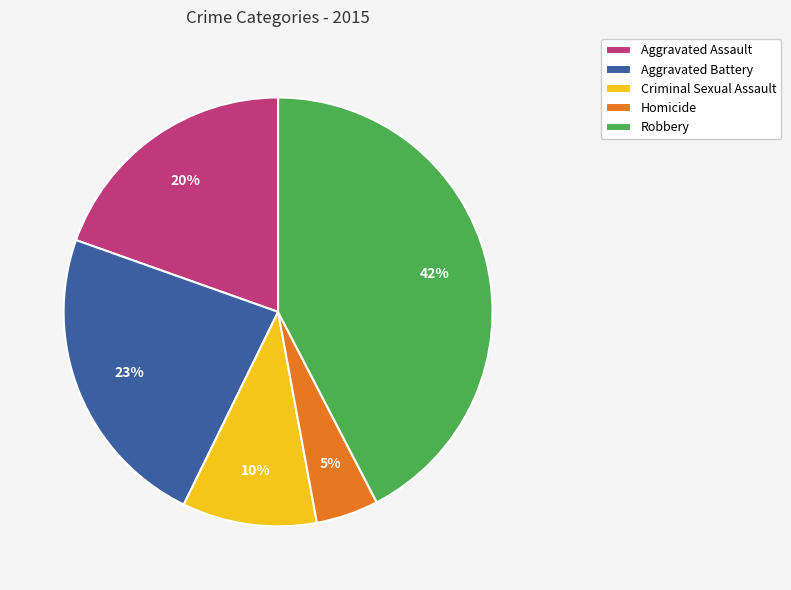

Which slice is the smallest?

Homicide